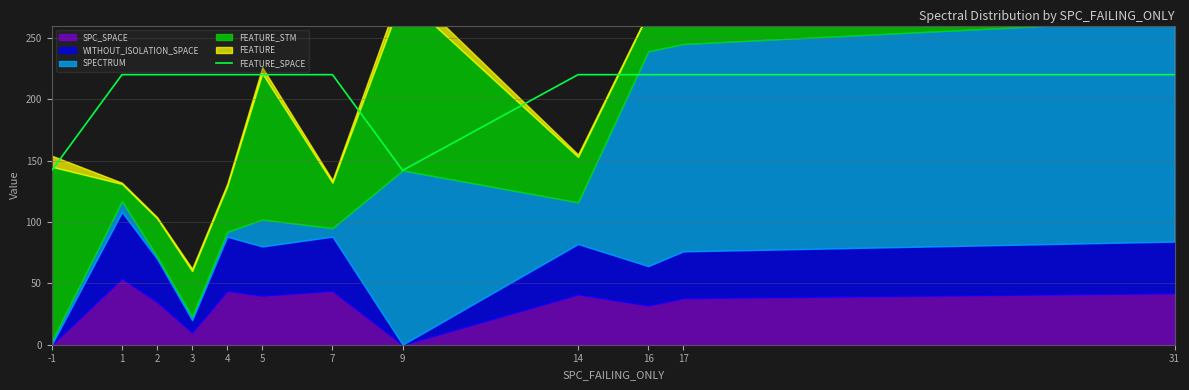

What is the highest value of the FEATURE_SPACE series?

220